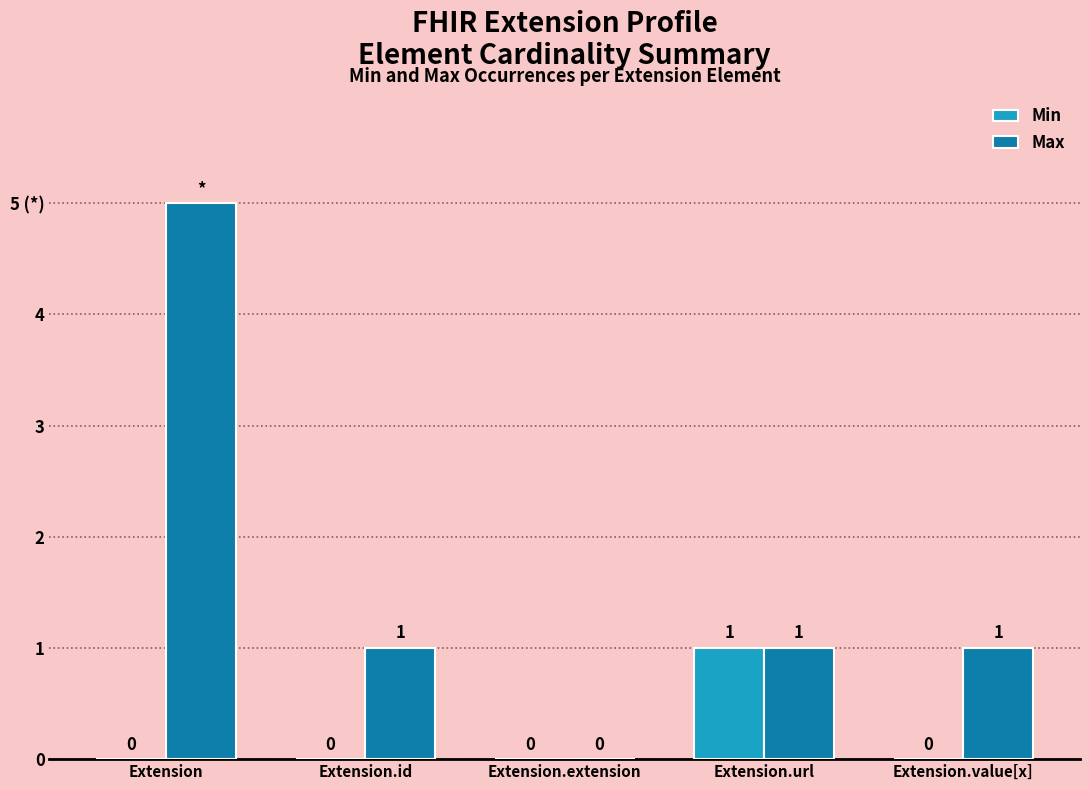

What are all the series names shown in the legend?

Min, Max